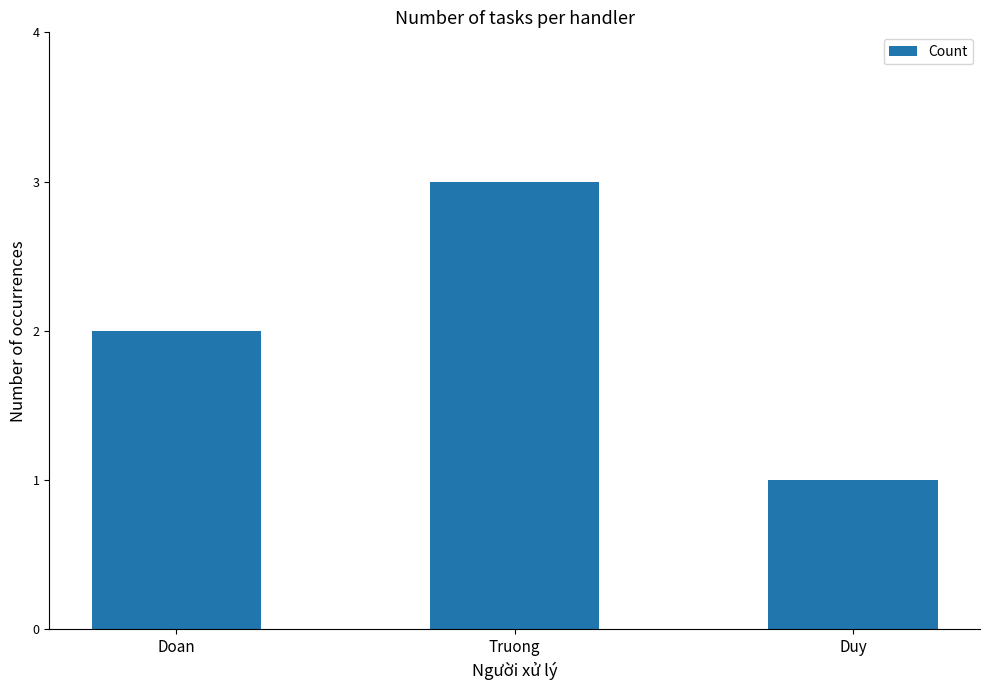

List the labels in order of value, smallest first.

Duy, Doan, Truong